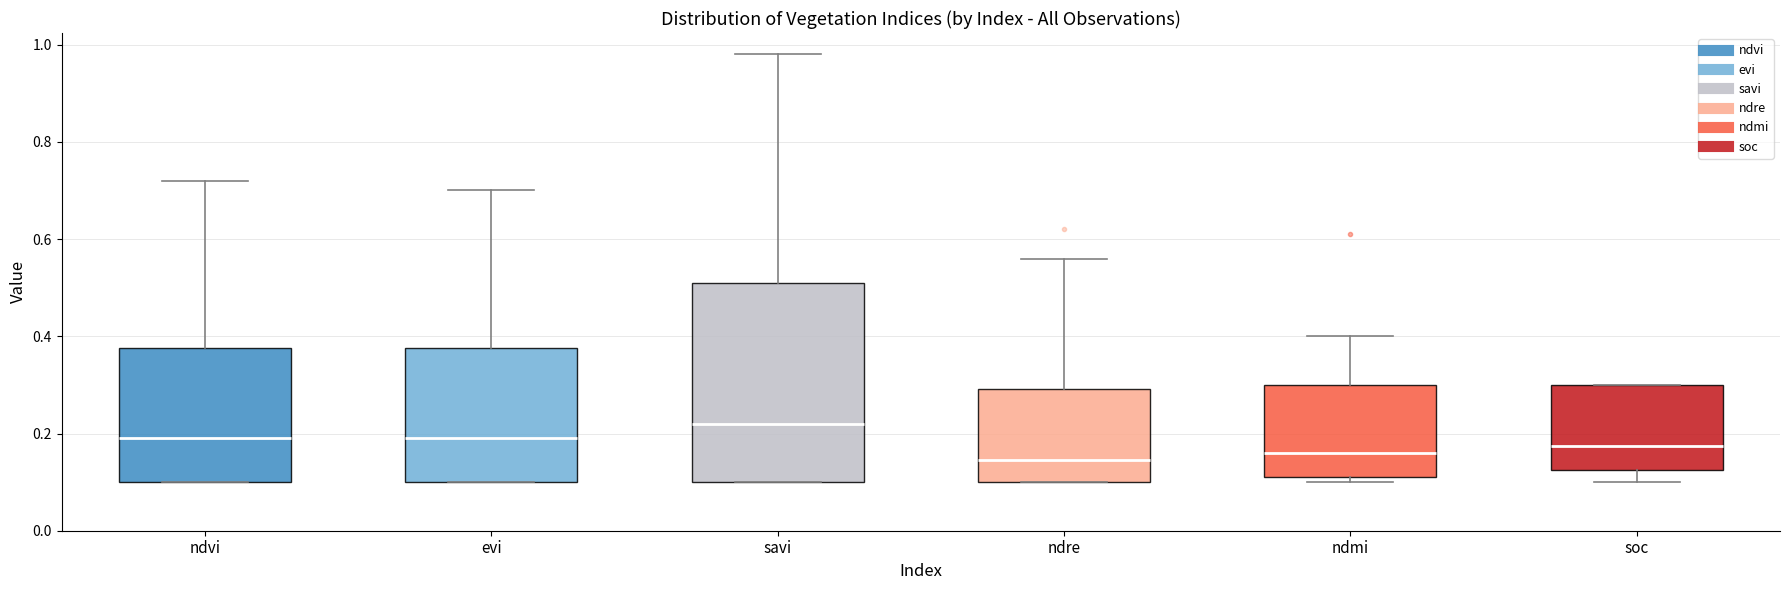

Which box is the tallest, from its lower edge to its upper edge?

savi